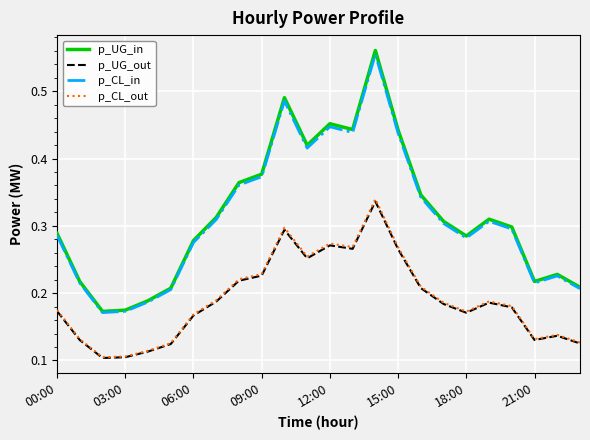

Count the number of data series in this chart.

4